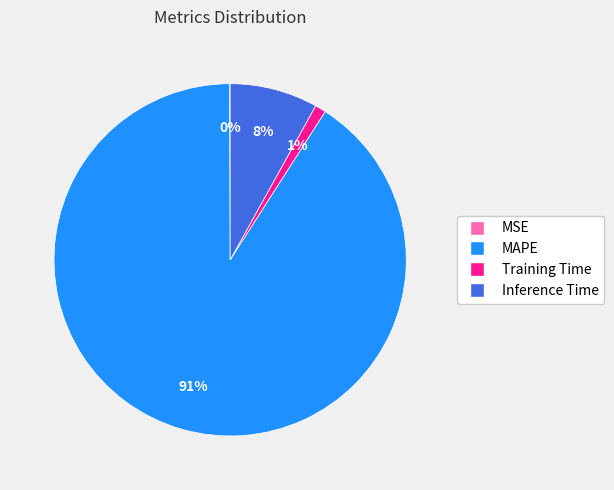

Between Training Time and MAPE, which is larger?

MAPE